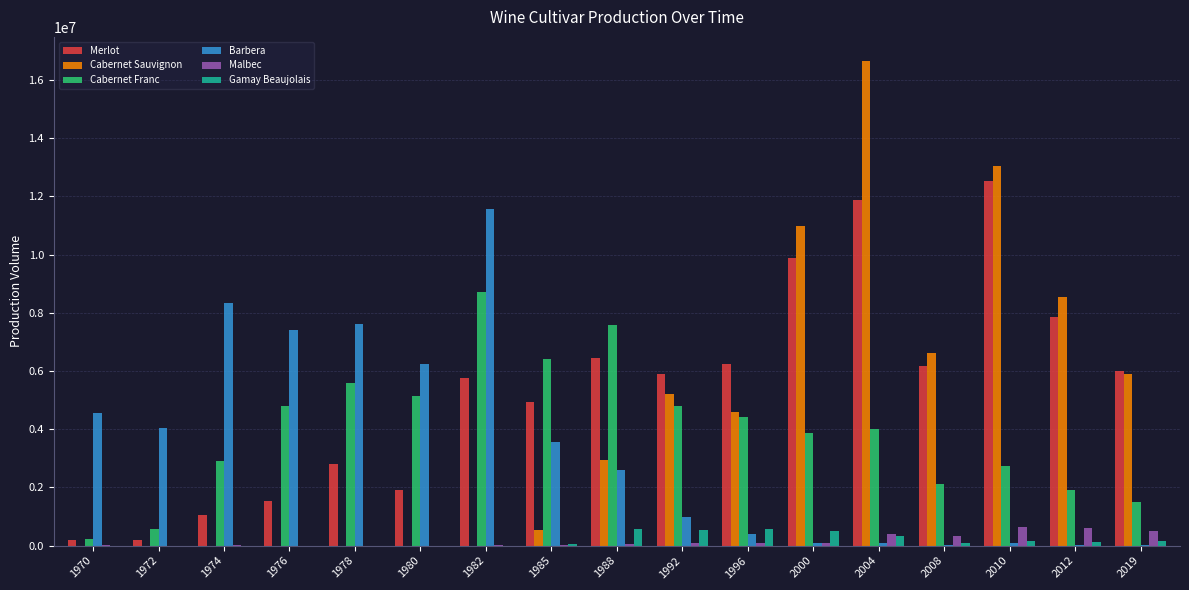

What is the sum of all Merlot values?

91221161